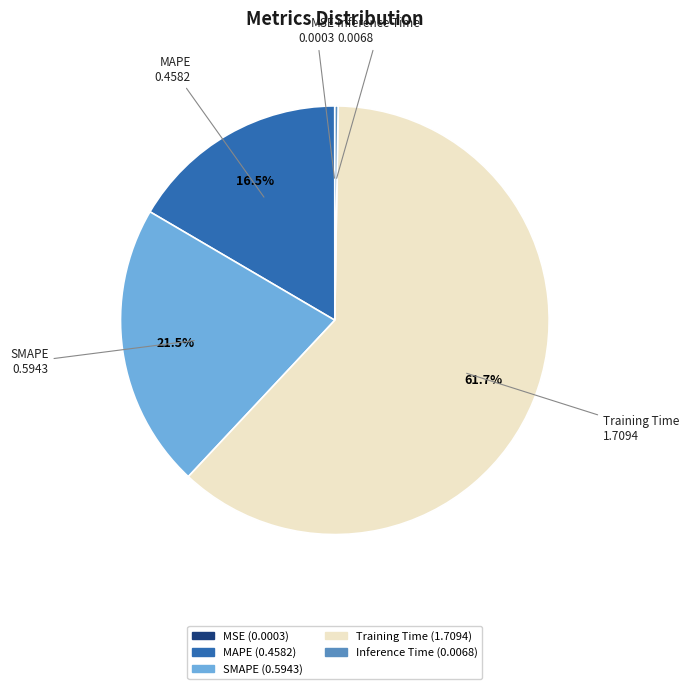

Which slice is the largest?

Training Time